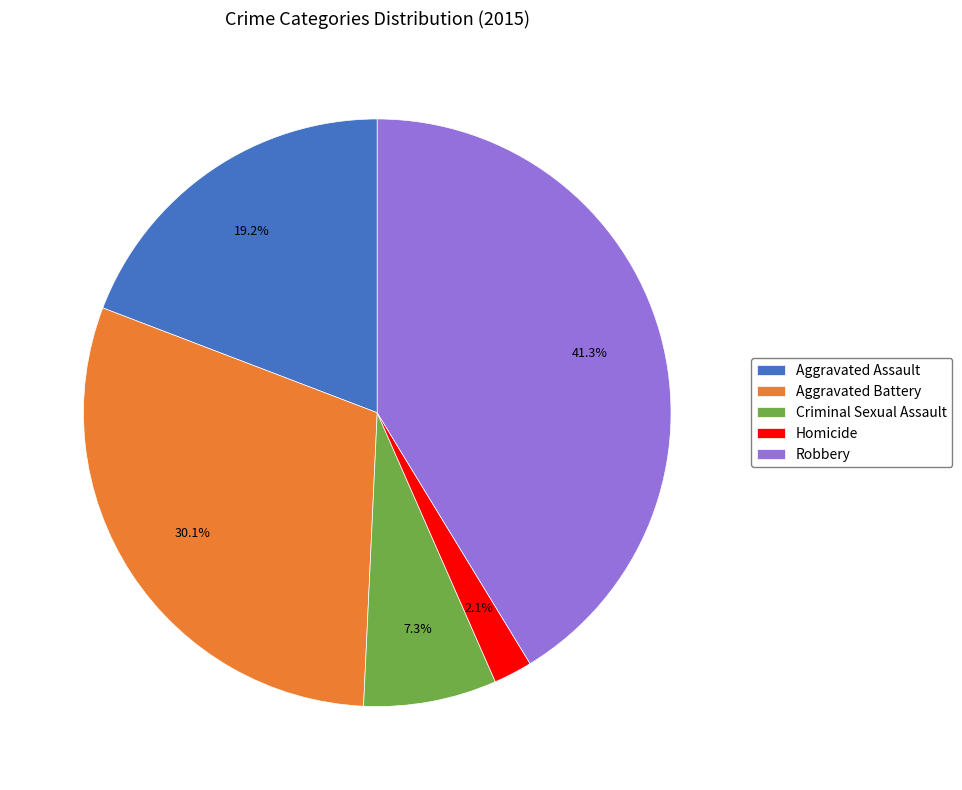

Which category has the smallest portion of the pie?

Homicide